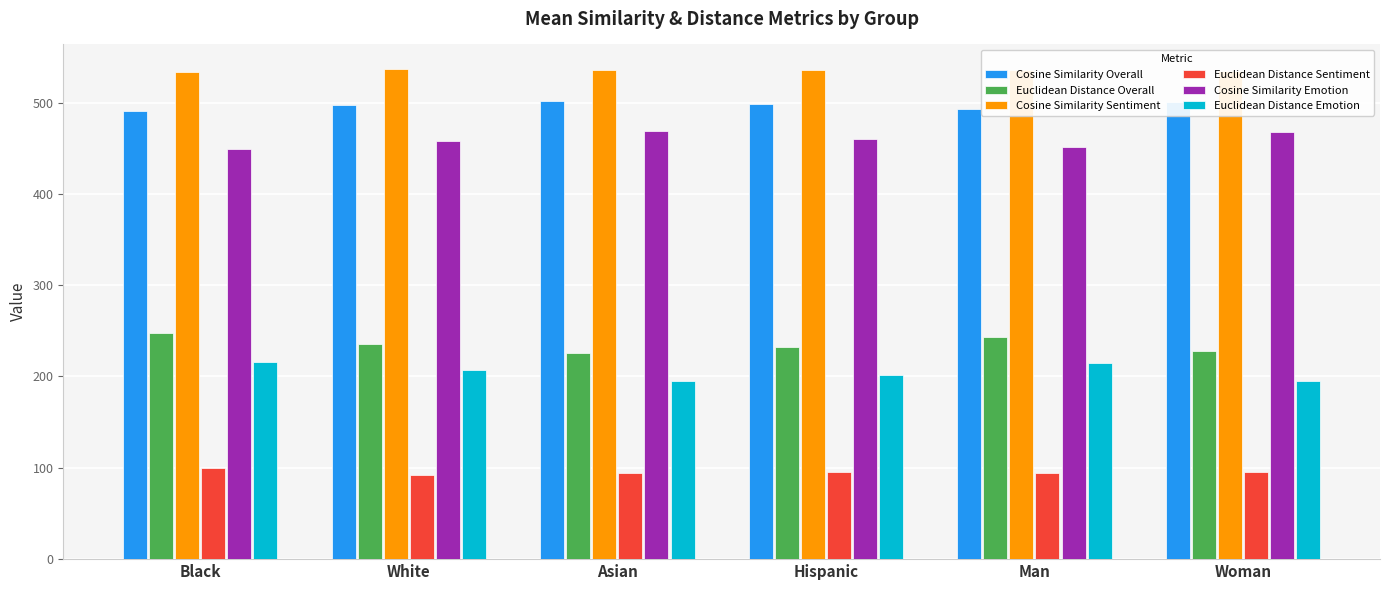

Which series has the largest total across all categories?

Cosine Similarity Sentiment